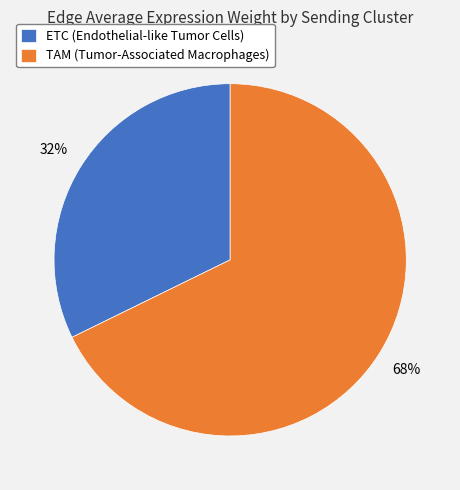

To the nearest percent, what percentage of the pie is TAM?

68%